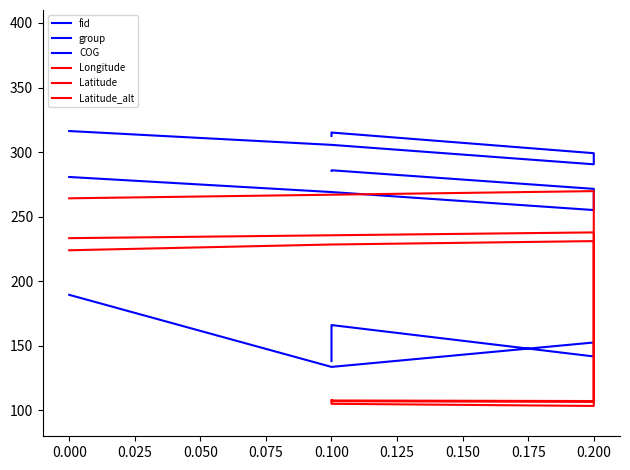

The value of Longitude at 0.000 is 369.9. True or false?

False